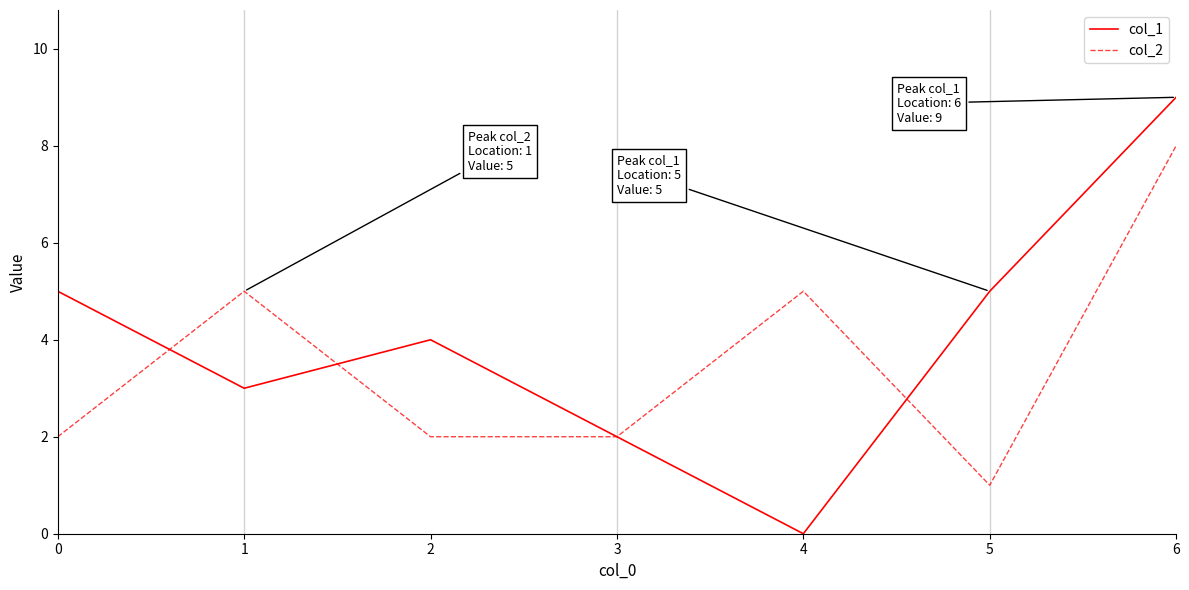

List the series in order of their peak value, lowest first.

col_2, col_1